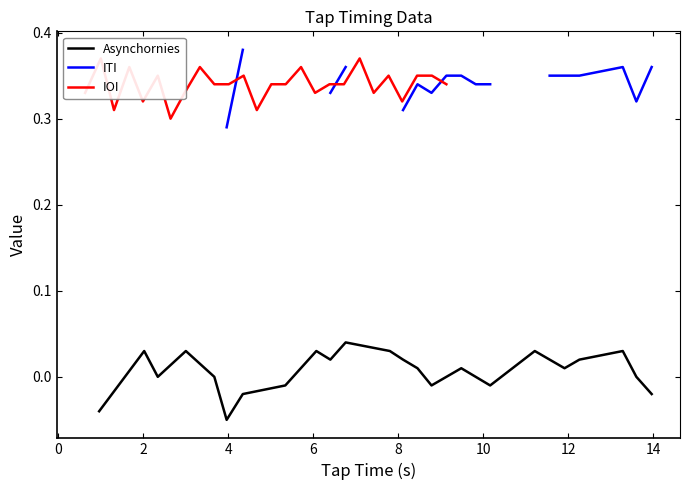

At how many categories does at least one series exceed 0?

26